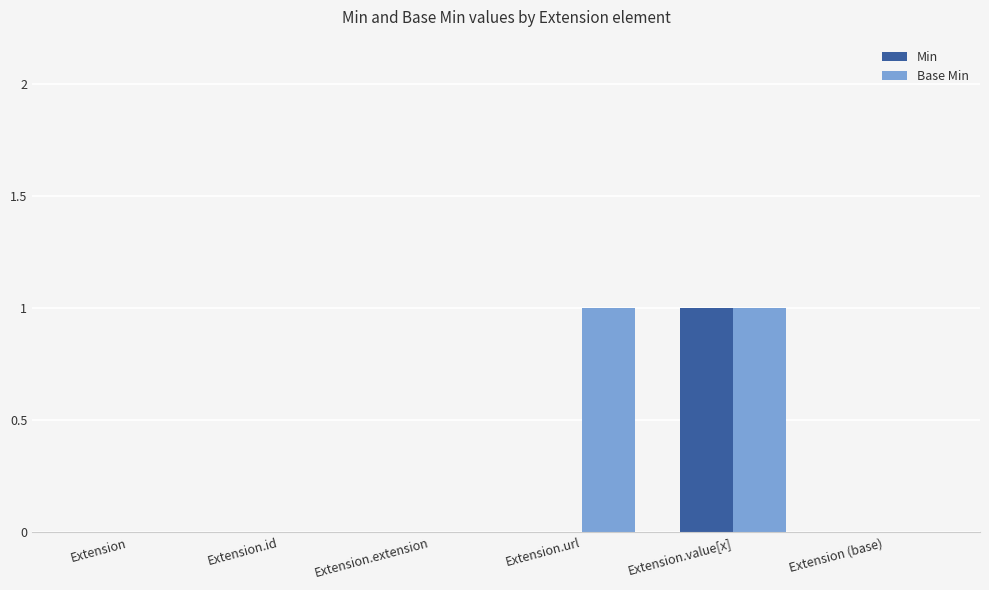

True or false: Base Min has a value of 0 at Extension (base).

True